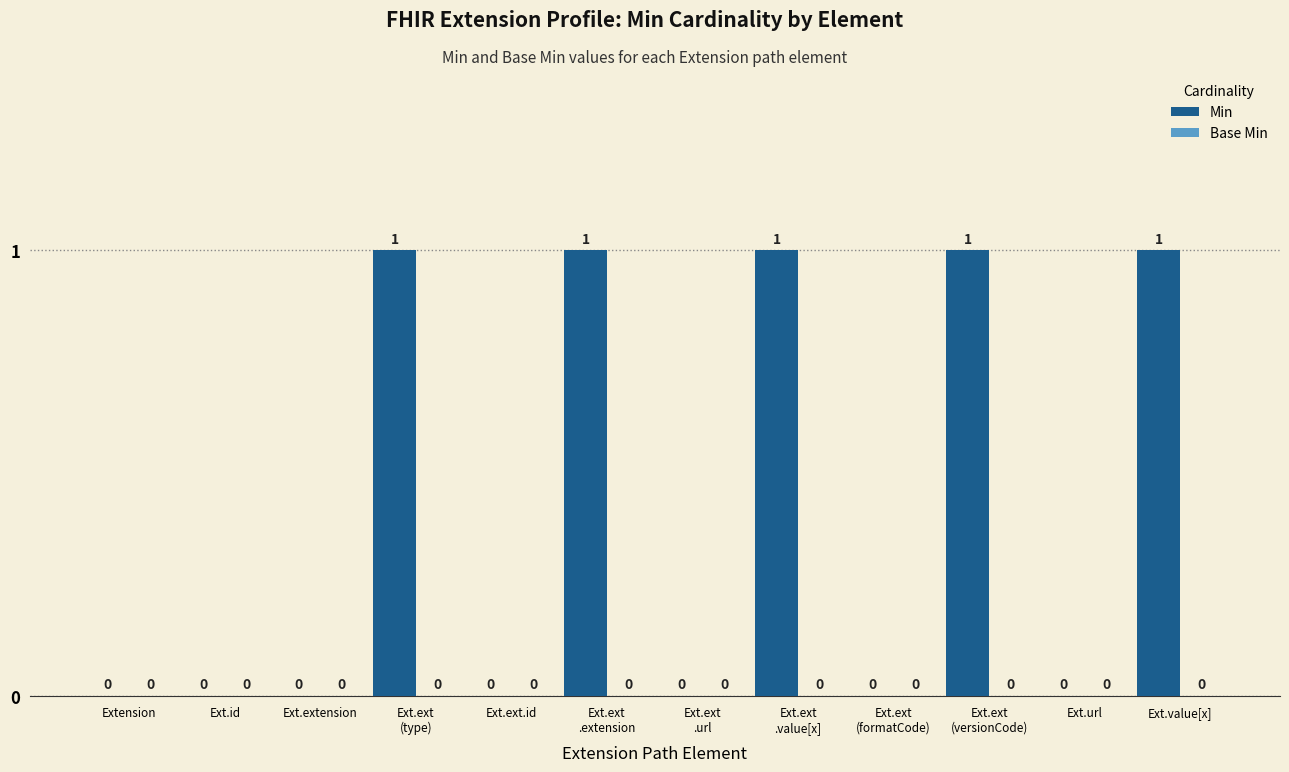

Which has a higher value, Ext.value[x] or Ext.id?

Ext.value[x]